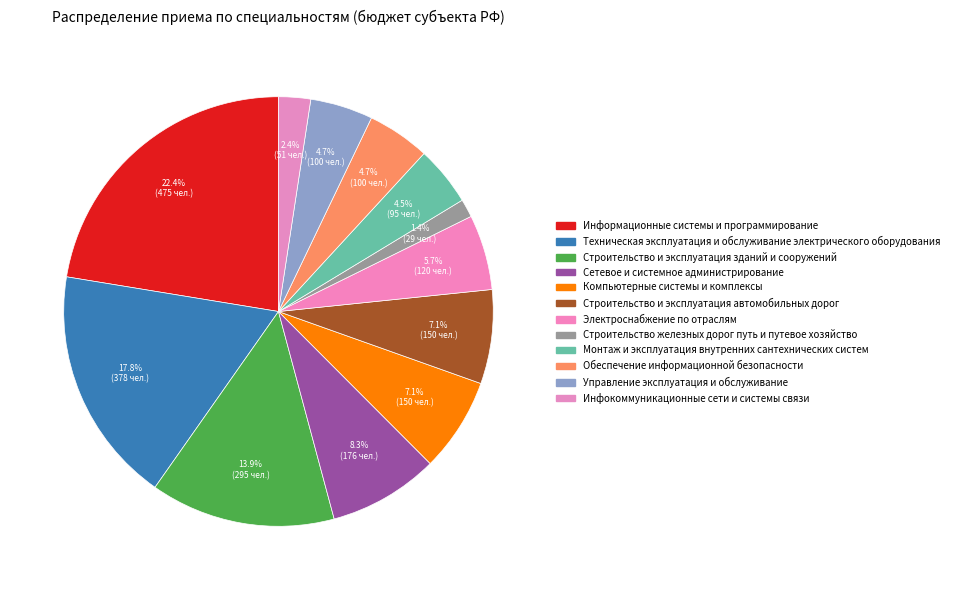

What percentage is NOT represented by Сетевое и системное администрирование?

91.7%